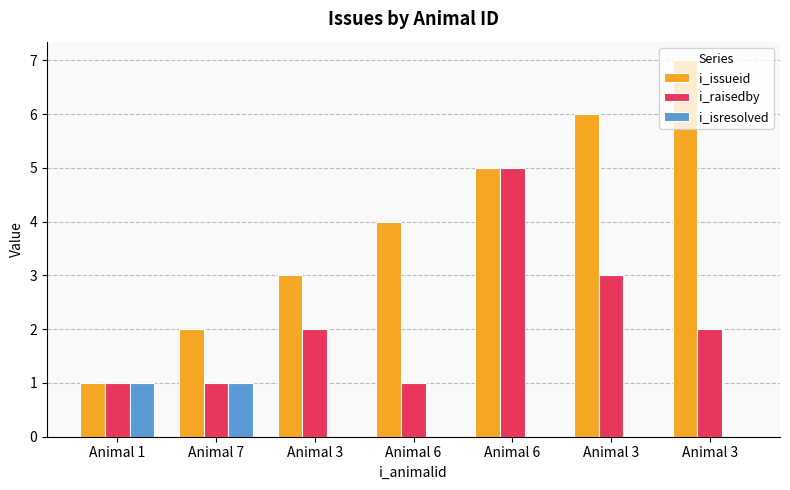

True or false: i_issueid has a value of 1 at Animal 3.

False